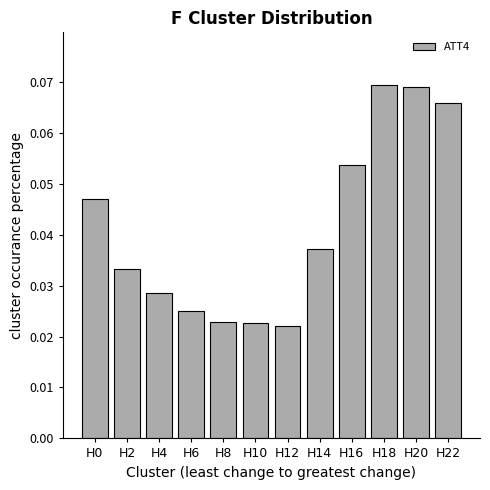

Between H18 and H0, which is larger?

H18